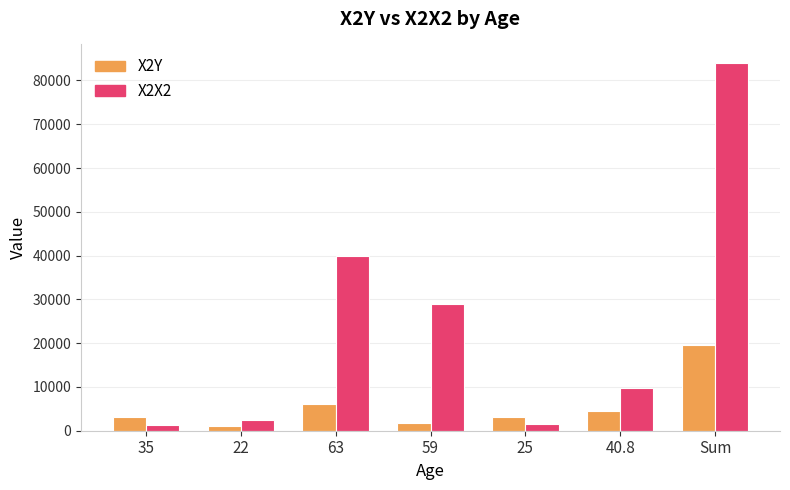

What is the difference between the maximum and second lowest values in the X2X2 series?

82426